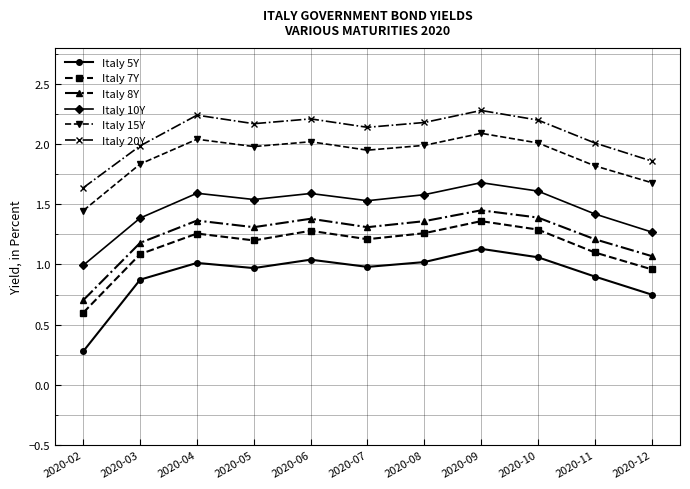

Is the value of Italy 15Y at 2020-07 greater than the value of Italy 20Y at 2020-11?

No